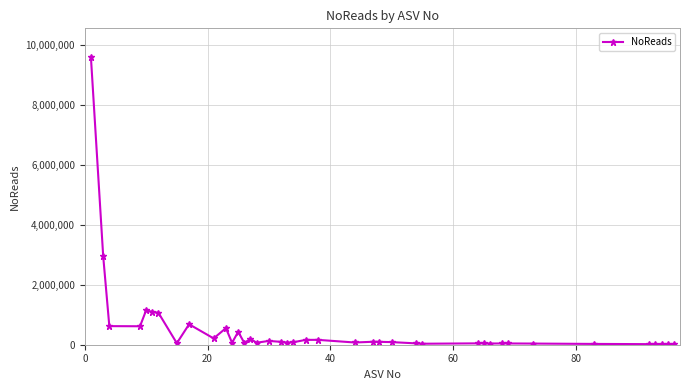

Does the chart display data point markers on the line(s)?

Yes